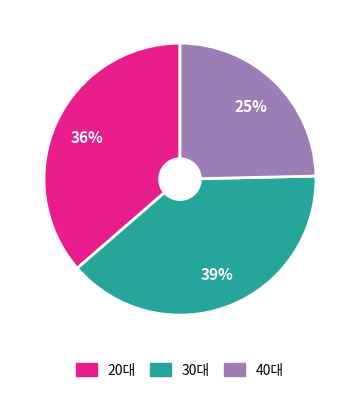

The 30대 slice represents 48% of the pie. True or false?

False